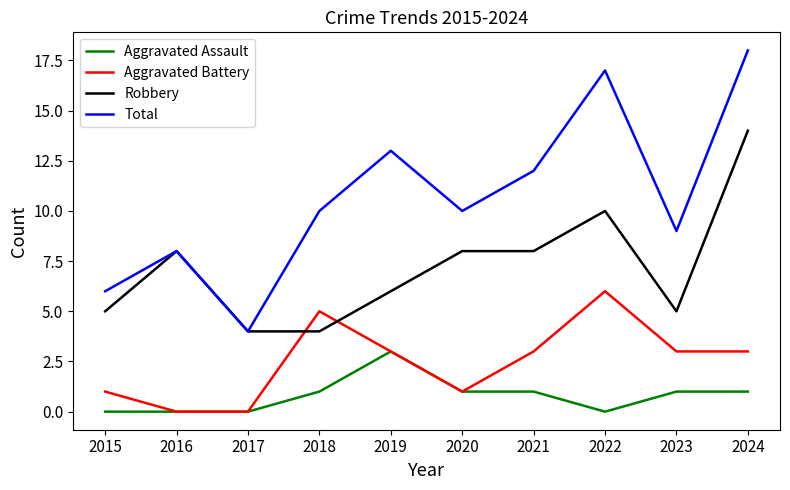

What is the total value across all series at 2022?

33